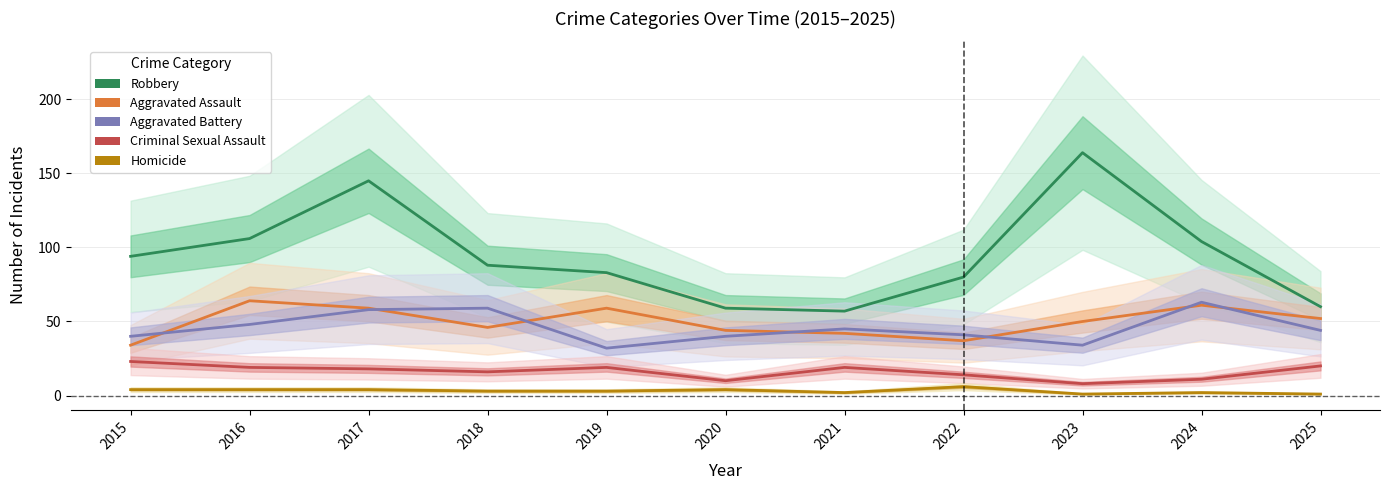

Which category has the highest value across all series?

2023